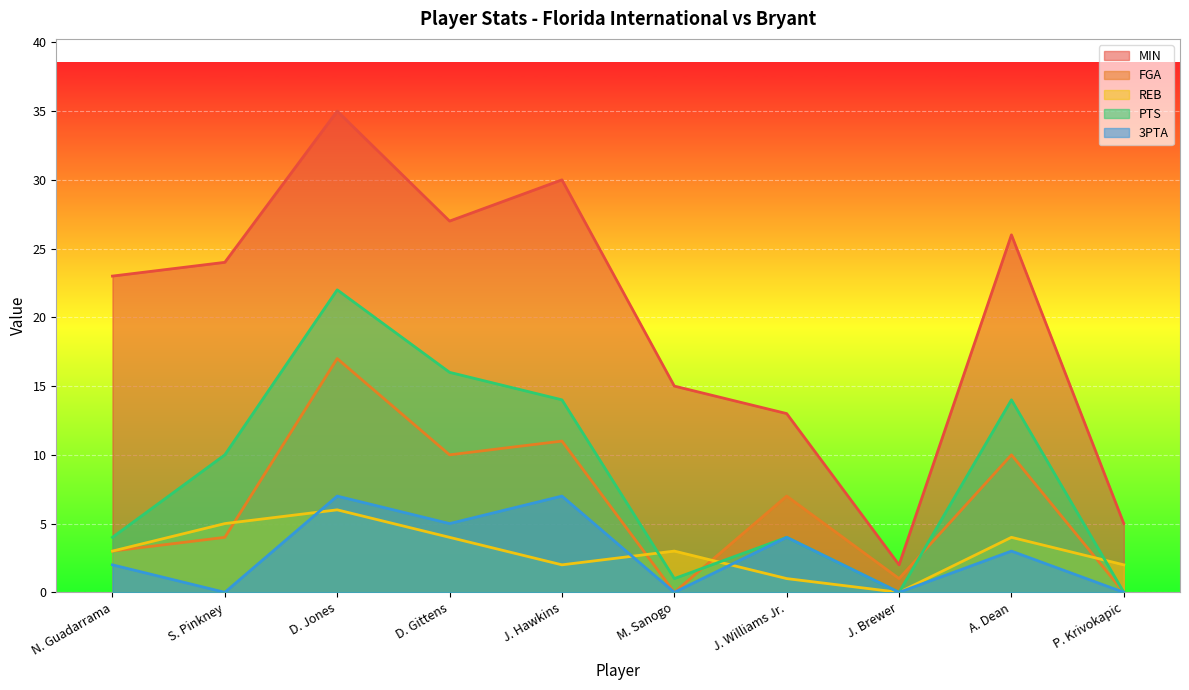

Reading right to left, transcribe all the data shown in this chart.

MIN: P. Krivokapic=5	A. Dean=26	J. Brewer=2	J. Williams Jr.=13	M. Sanogo=15	J. Hawkins=30	D. Gittens=27	D. Jones=35	S. Pinkney=24	N. Guadarrama=23
FGA: P. Krivokapic=0	A. Dean=10	J. Brewer=1	J. Williams Jr.=7	M. Sanogo=0	J. Hawkins=11	D. Gittens=10	D. Jones=17	S. Pinkney=4	N. Guadarrama=3
REB: P. Krivokapic=2	A. Dean=4	J. Brewer=0	J. Williams Jr.=1	M. Sanogo=3	J. Hawkins=2	D. Gittens=4	D. Jones=6	S. Pinkney=5	N. Guadarrama=3
PTS: P. Krivokapic=0	A. Dean=14	J. Brewer=0	J. Williams Jr.=4	M. Sanogo=1	J. Hawkins=14	D. Gittens=16	D. Jones=22	S. Pinkney=10	N. Guadarrama=4
3PTA: P. Krivokapic=0	A. Dean=3	J. Brewer=0	J. Williams Jr.=4	M. Sanogo=0	J. Hawkins=7	D. Gittens=5	D. Jones=7	S. Pinkney=0	N. Guadarrama=2